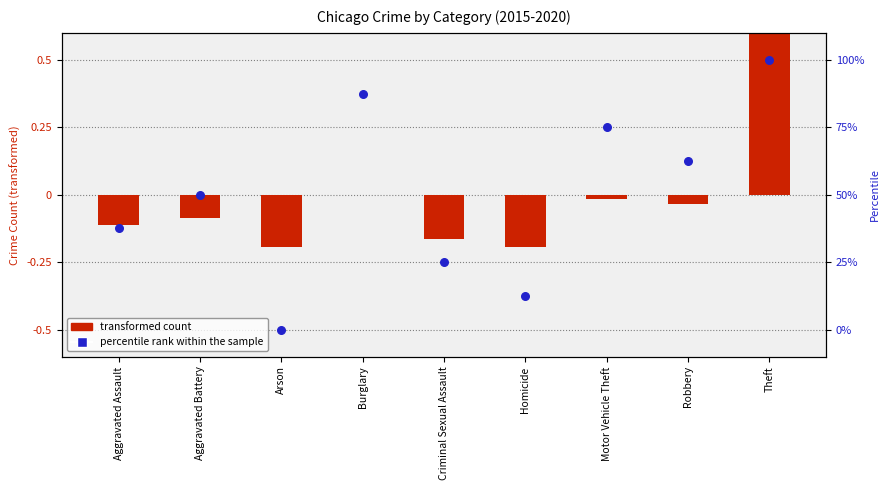

Which series reaches the minimum Y coordinate?

transformed count